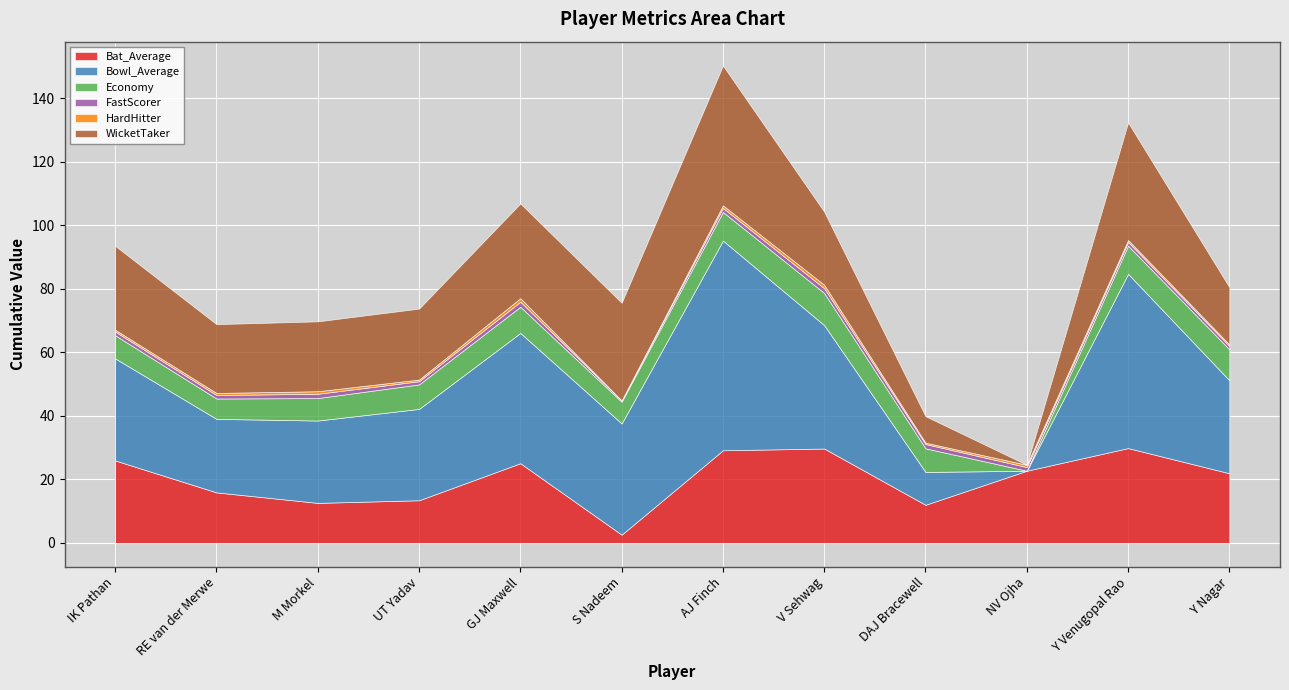

The HardHitter series shows 0.2 at AJ Finch. True or false?

False